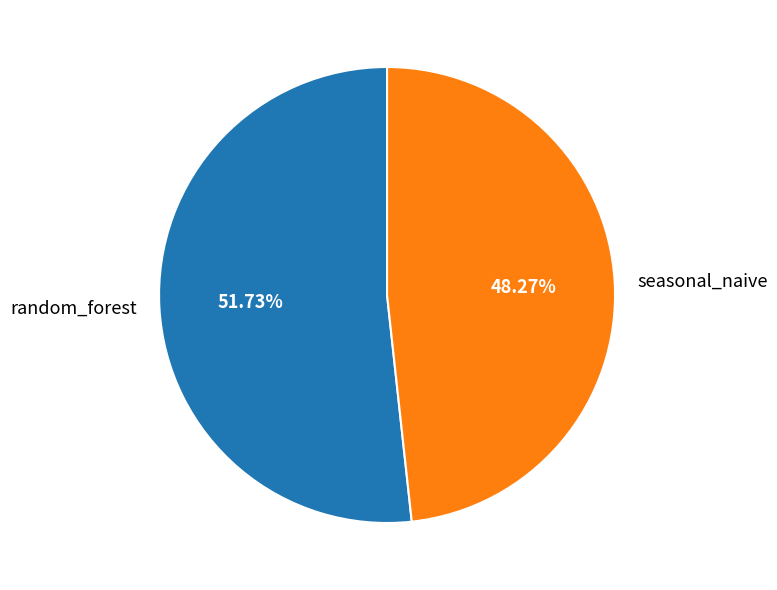

How many slices are in this pie chart?

2